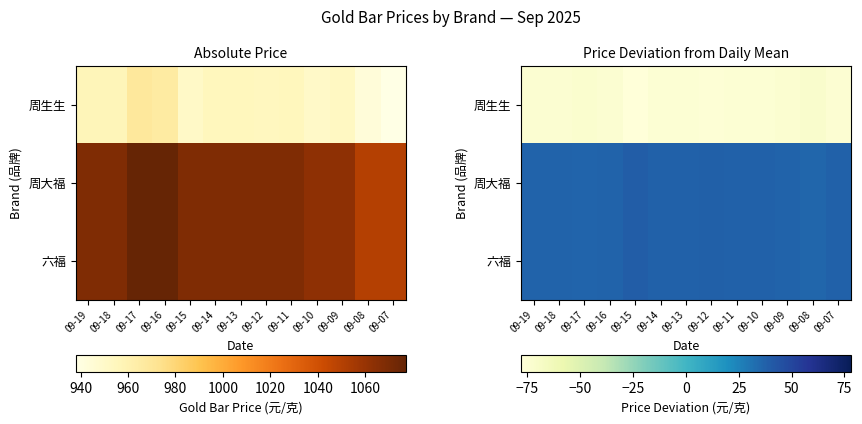

List the labels in order of 周大福 value, largest first.

09-15, 09-12, 09-14, 09-13, 09-11, 09-10, 09-07, 09-19, 09-18, 09-16, 09-09, 09-17, 09-08